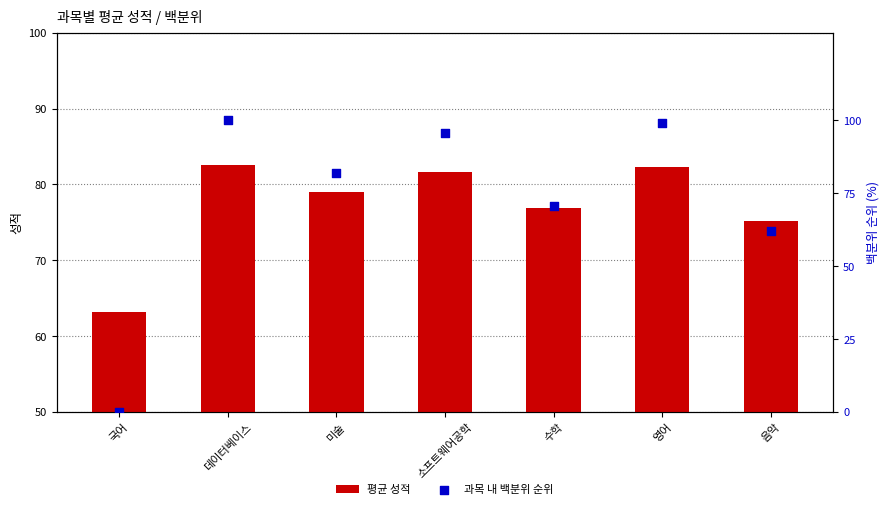

What is the total value across all series at 수학?

147.5